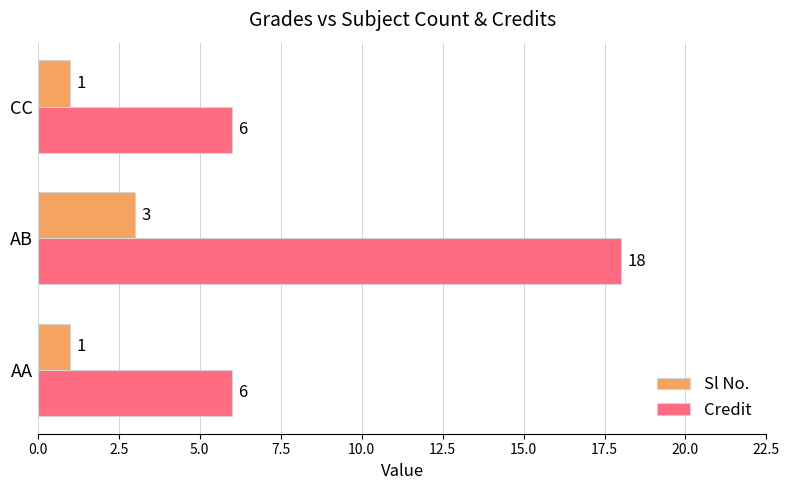

Read the Credit value at AA, to the nearest 10.

10